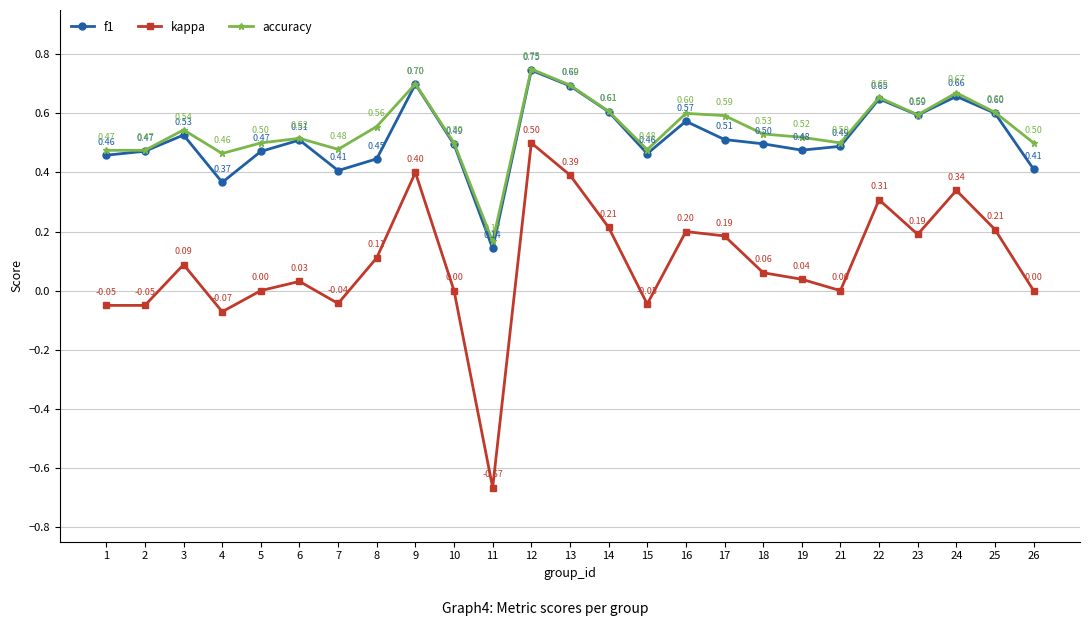

At which category is the sum across all series the highest?

12